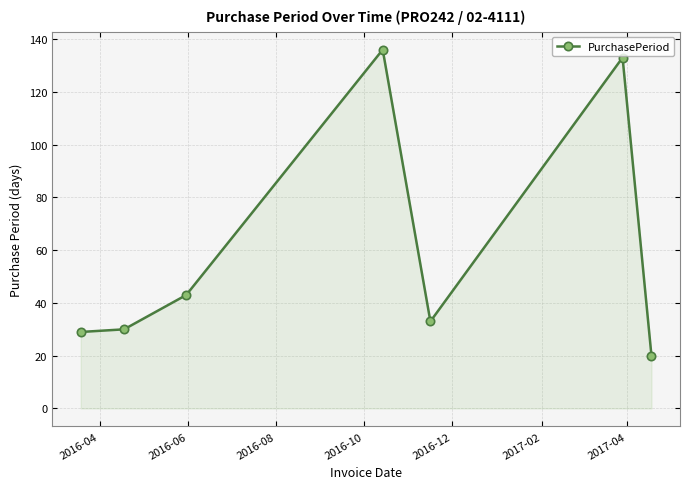

How many interior local peaks (higher than both neighbors) does the data have?

2